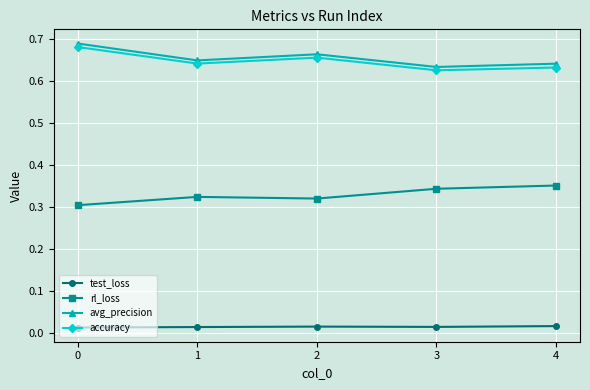

The rl_loss series shows 0.3 at 2. True or false?

True